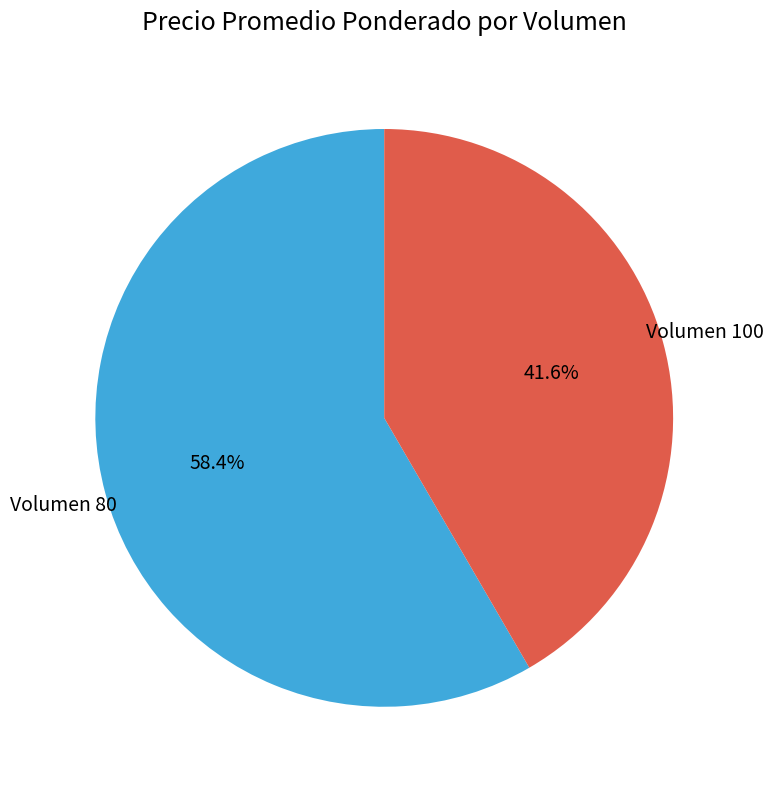

Does Volumen 100 represent more than half of the total?

No